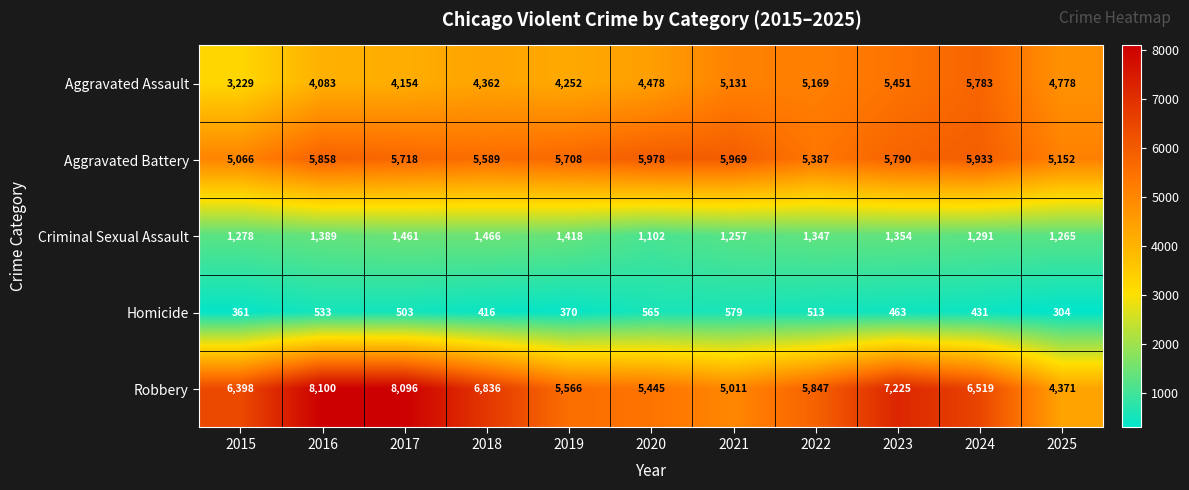

Which category has the lowest value across all series?

2025